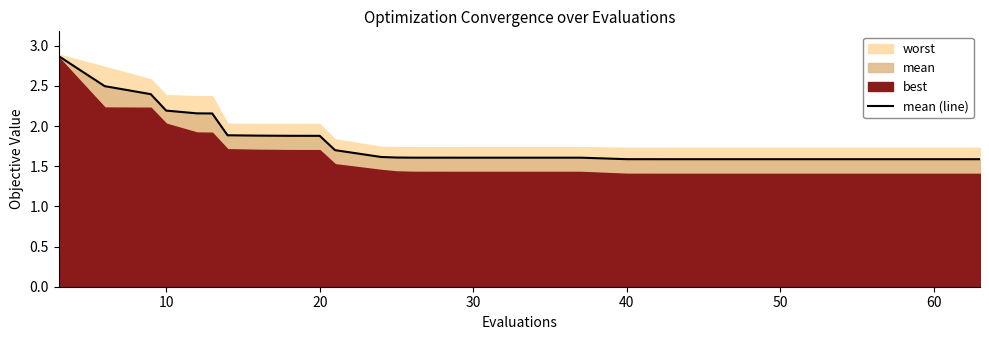

What is the lowest value of the mean (line) series?

1.6